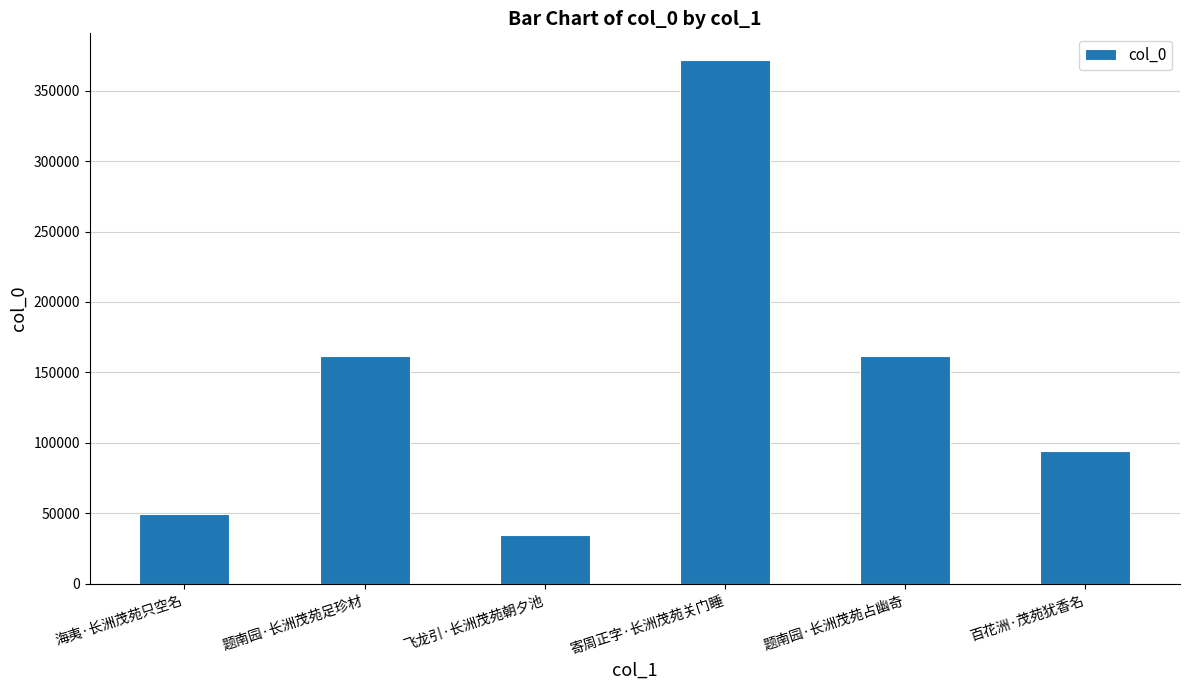

What is the average value?

145541